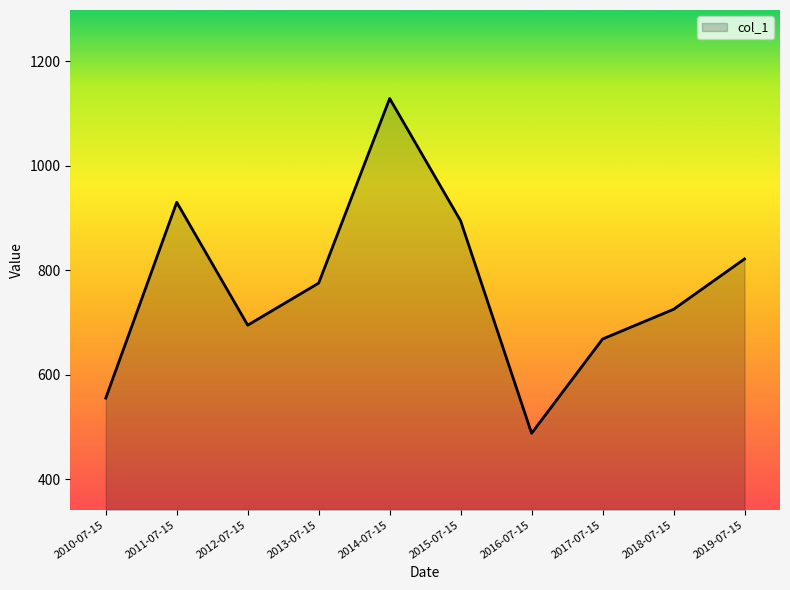

Is it true that the value at 2014-07-15 is 441.5?

False